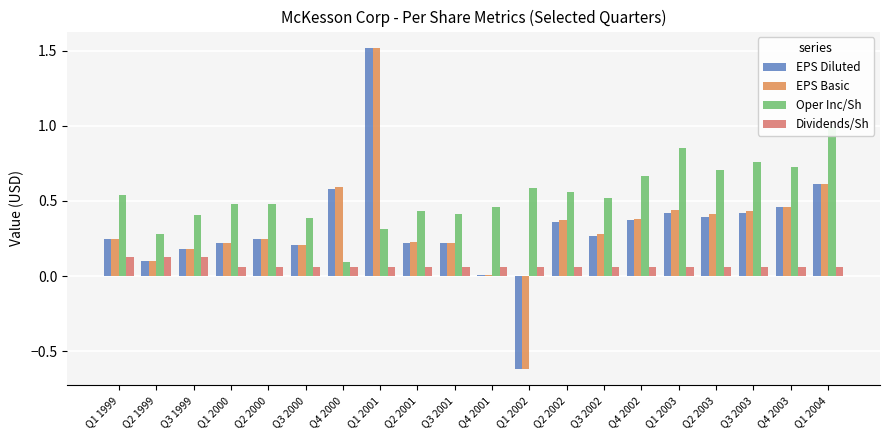

The Dividends/Sh series shows 0.1 at Q2 2002. True or false?

False